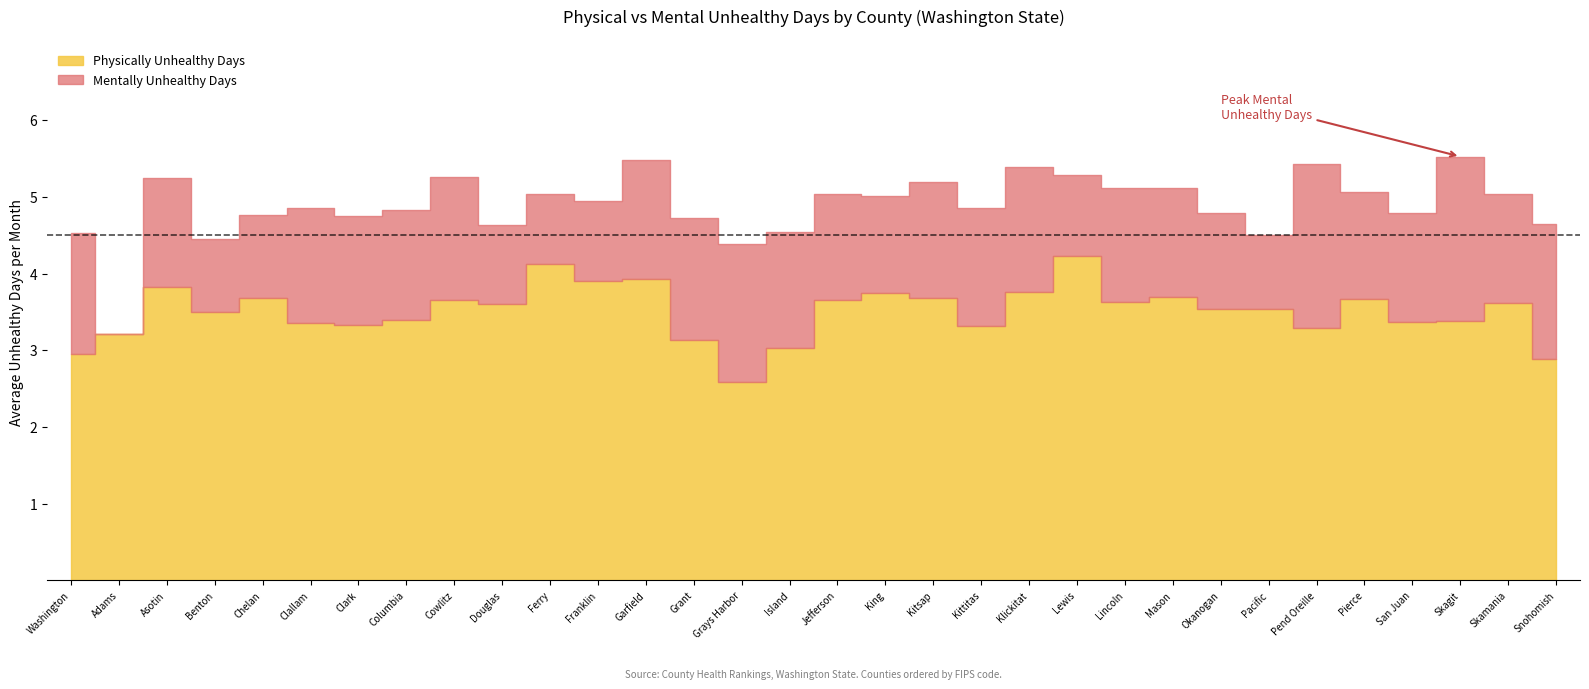

What is the minimum value for Physically Unhealthy Days?

2.6